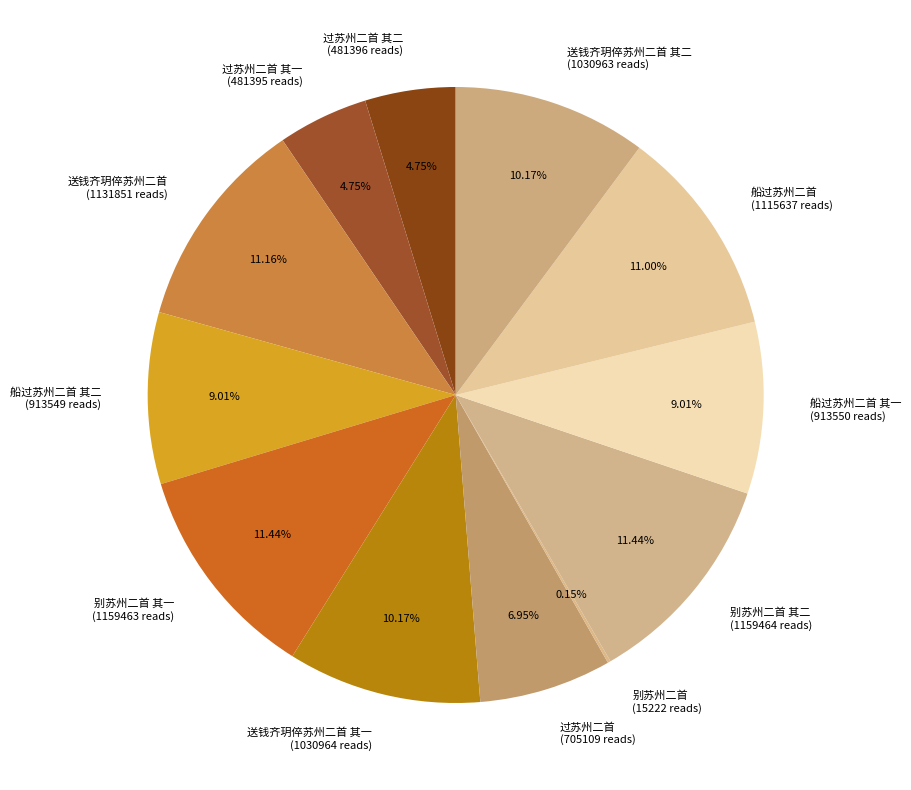

Is there any slice that represents more than half of the pie?

No